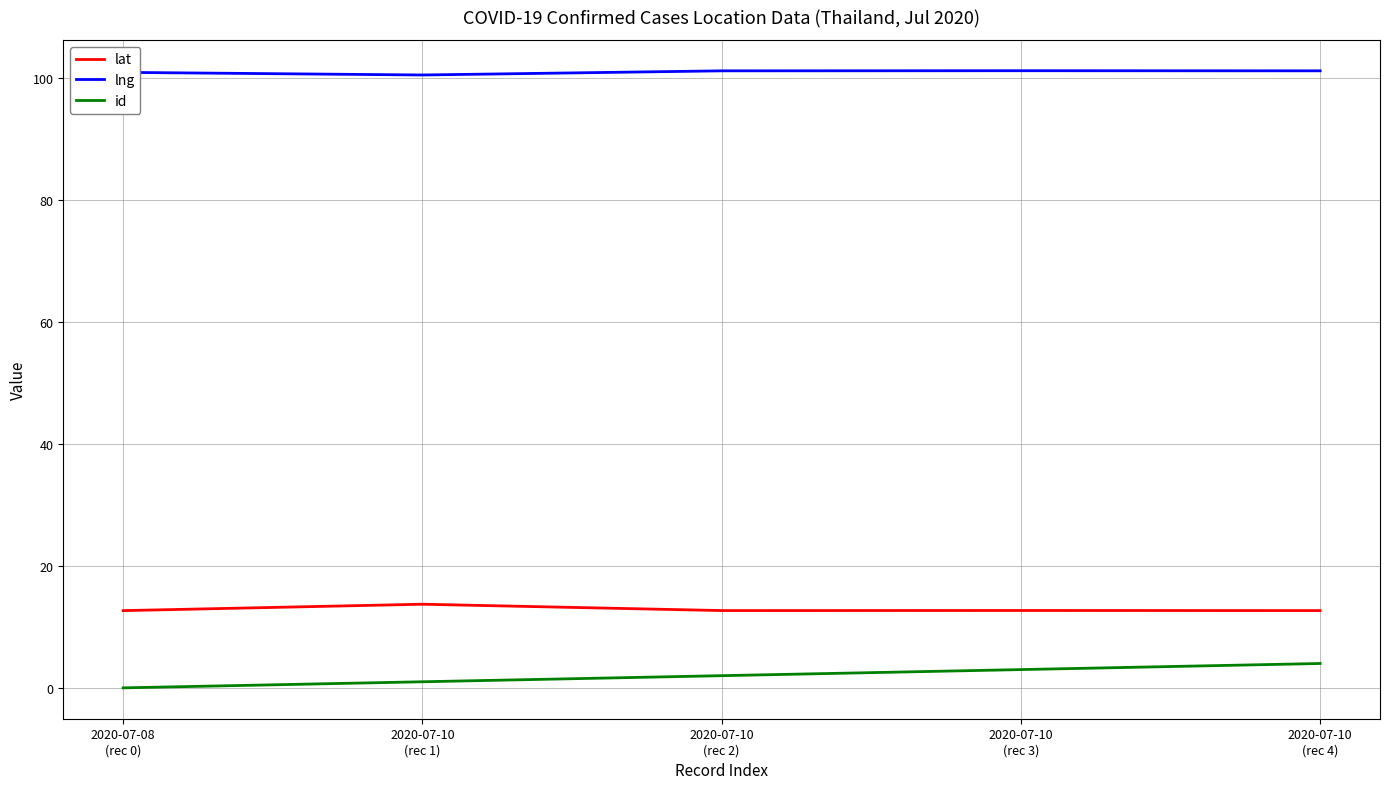

What are all the series names shown in the legend?

lat, lng, id